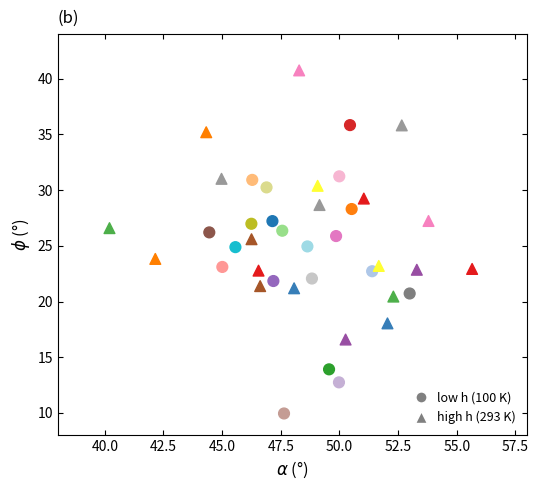

Which series has the largest Y range (max minus min)?

low h (100 K)